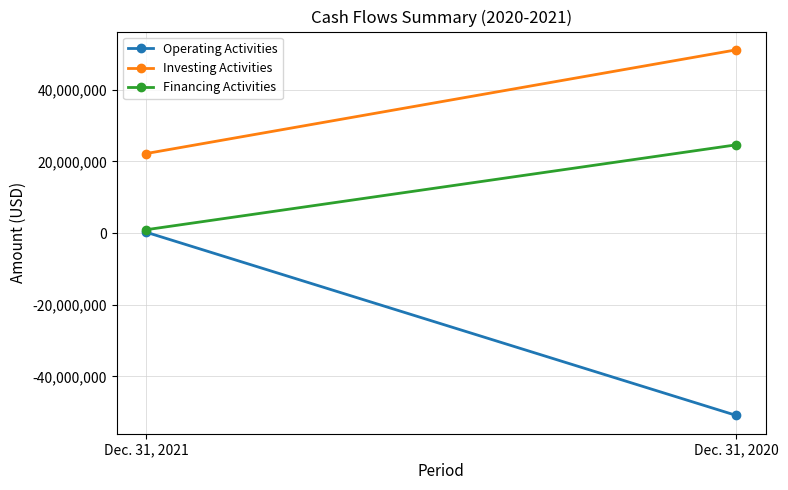

Reading left to right, transcribe all the data shown in this chart.

Operating Activities: Dec. 31, 2021=241689	Dec. 31, 2020=-50883252
Investing Activities: Dec. 31, 2021=22209904	Dec. 31, 2020=51151450
Financing Activities: Dec. 31, 2021=950000	Dec. 31, 2020=24642399